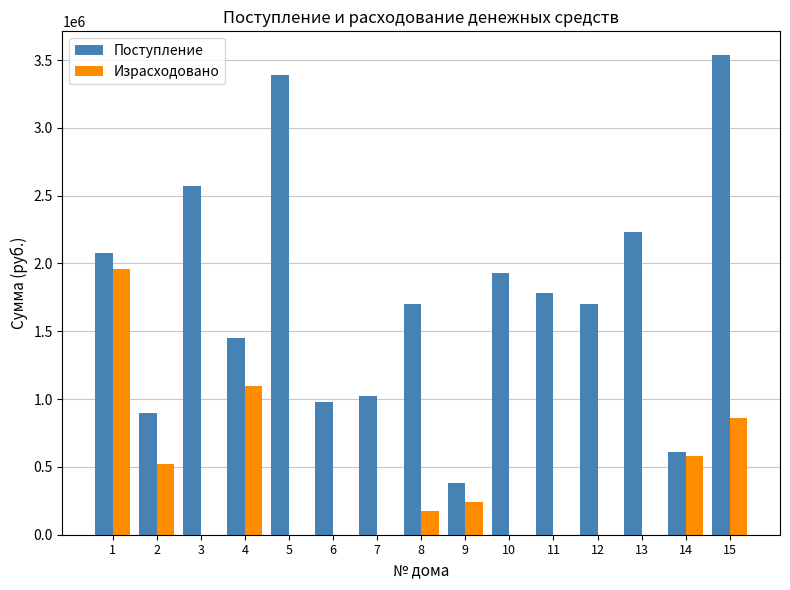

The value of Поступление at 2 is 896961.6. True or false?

True